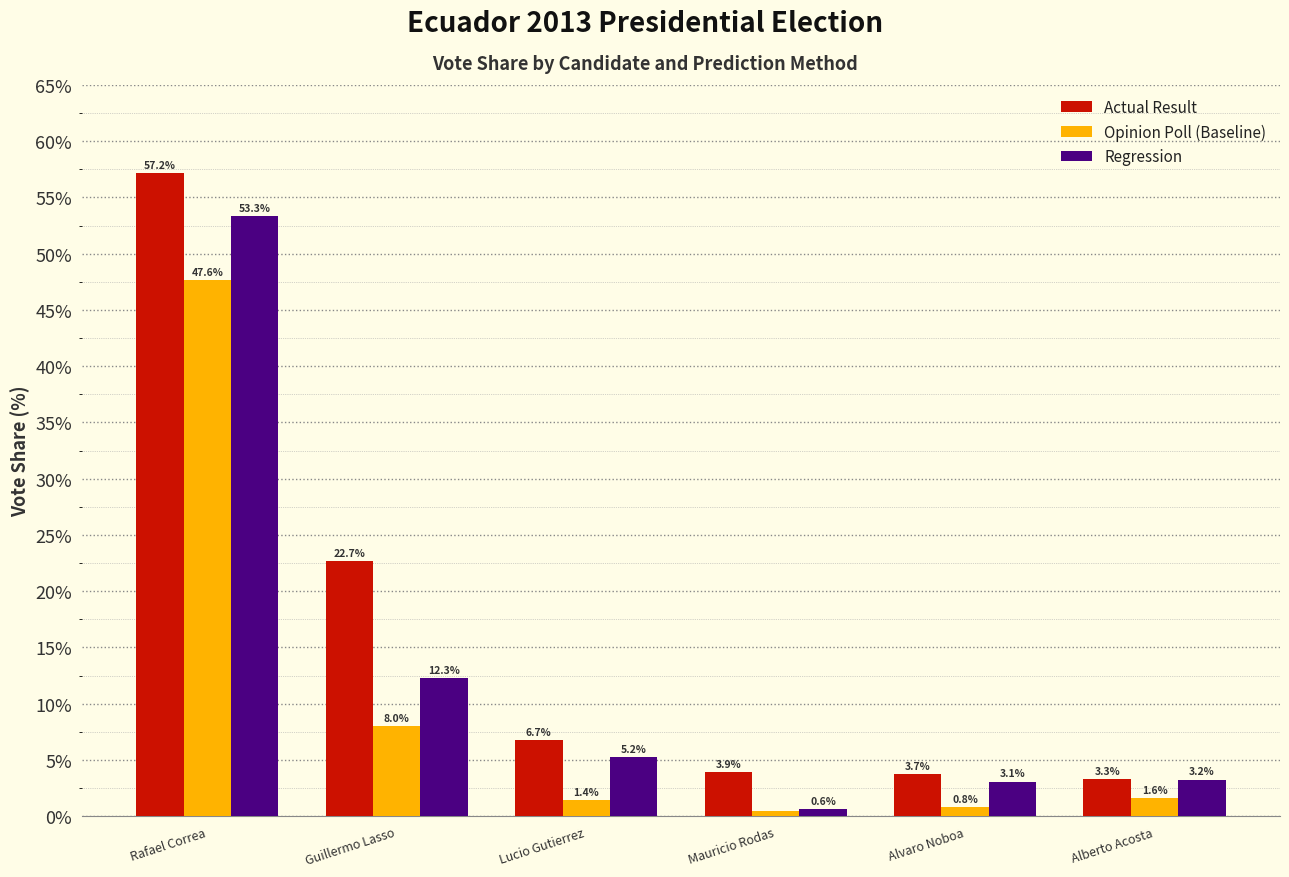

Which series has the largest total across all categories?

Actual Result